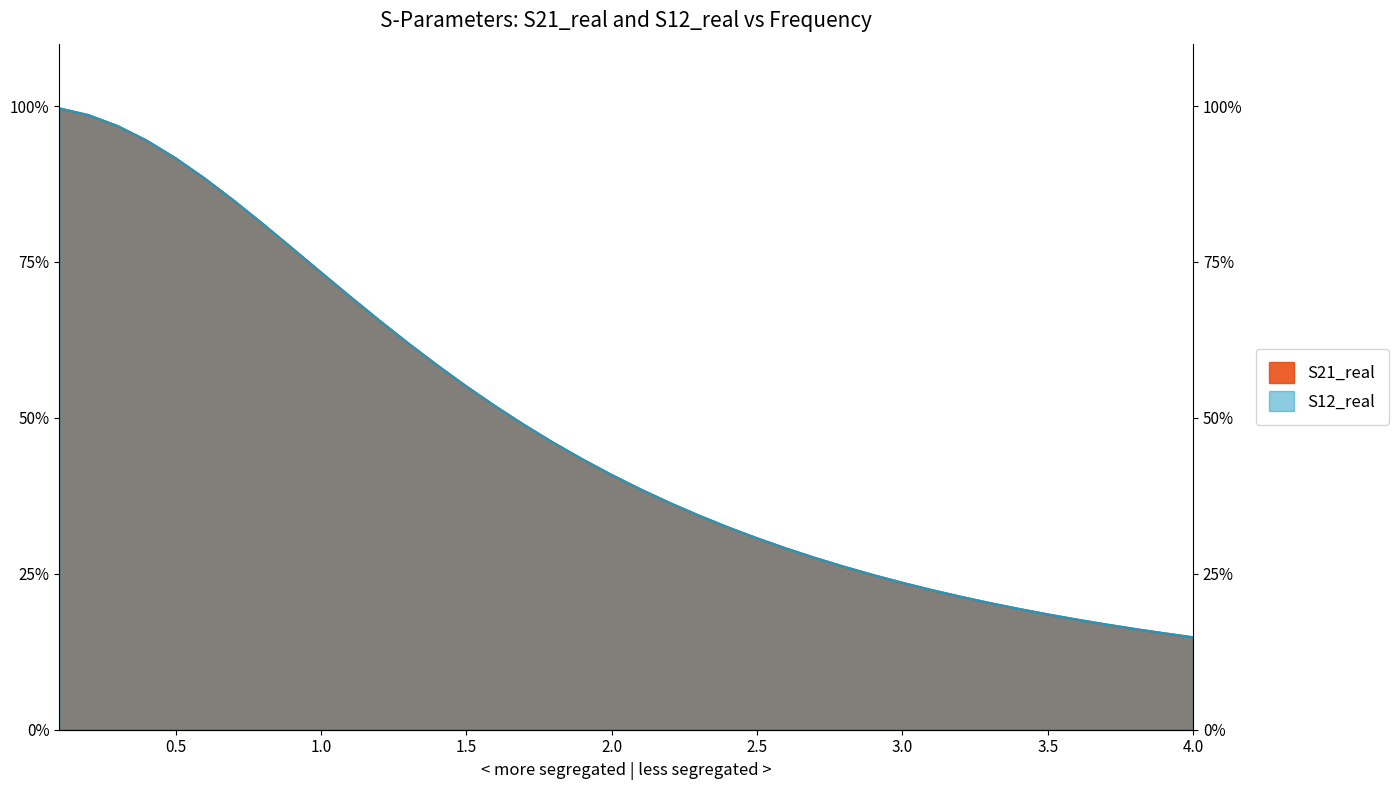

True or false: S12_real and S21_real intersect in this chart.

False